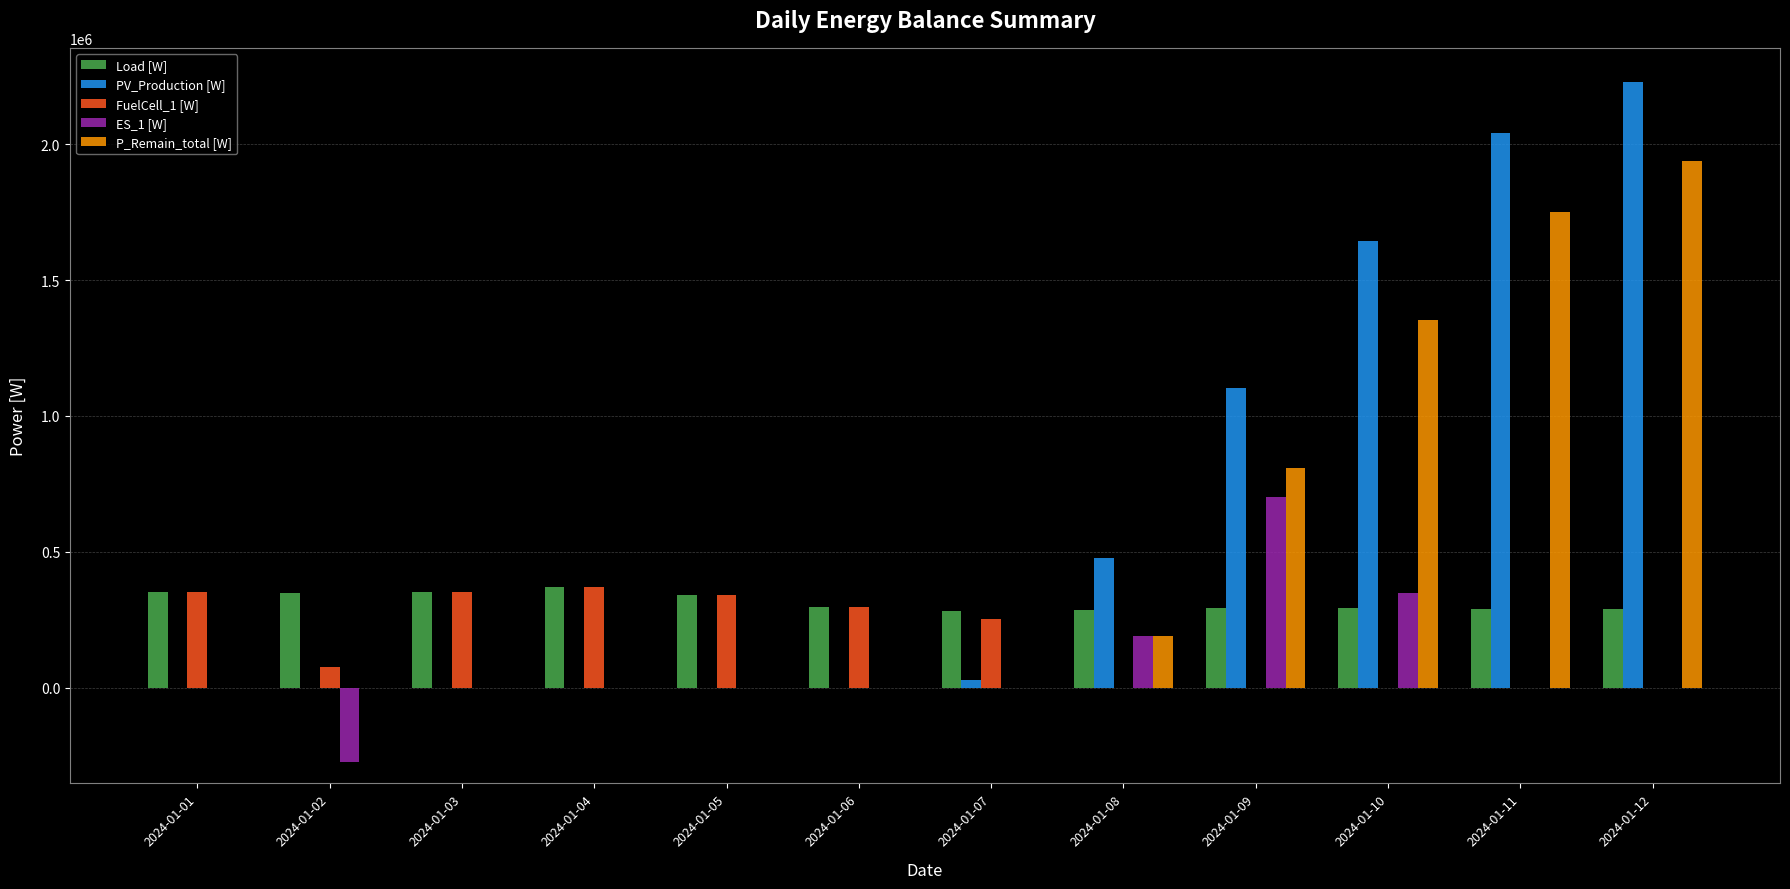

What is the sum of all ES_1 [W] values?

962500.0